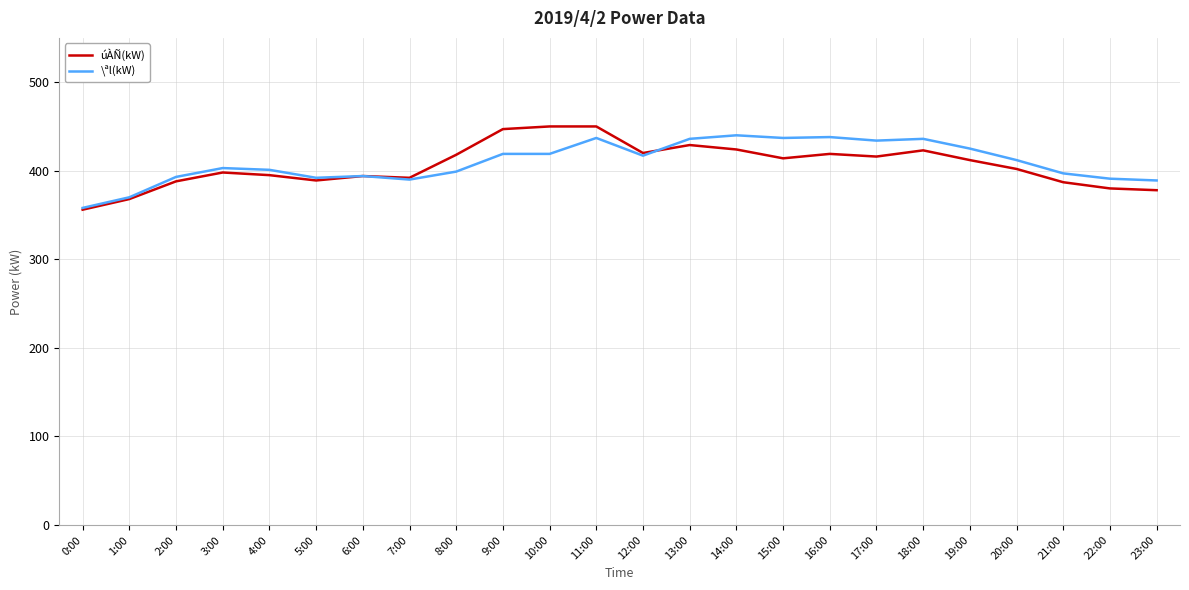

What is the maximum value shown in the chart?

450